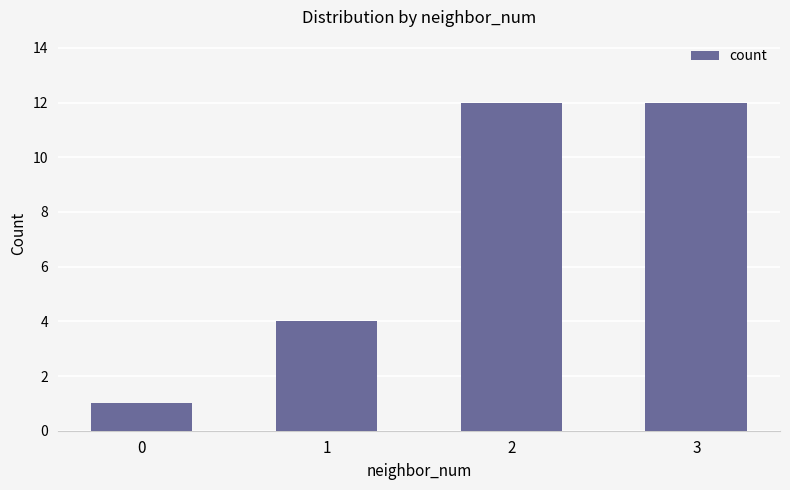

Approximately how many times larger is the value at 2 compared to 0?

12.0